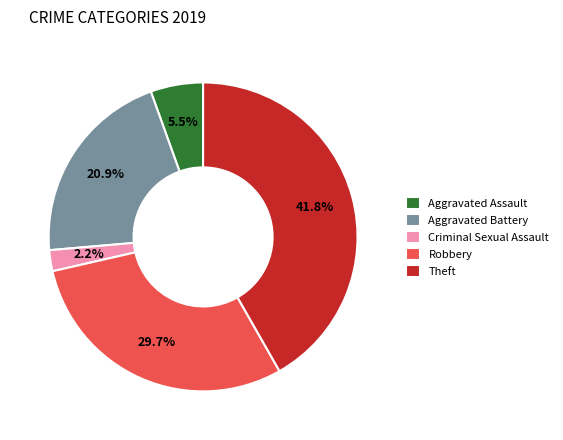

Do Robbery and Criminal Sexual Assault together represent more than half of the pie?

No